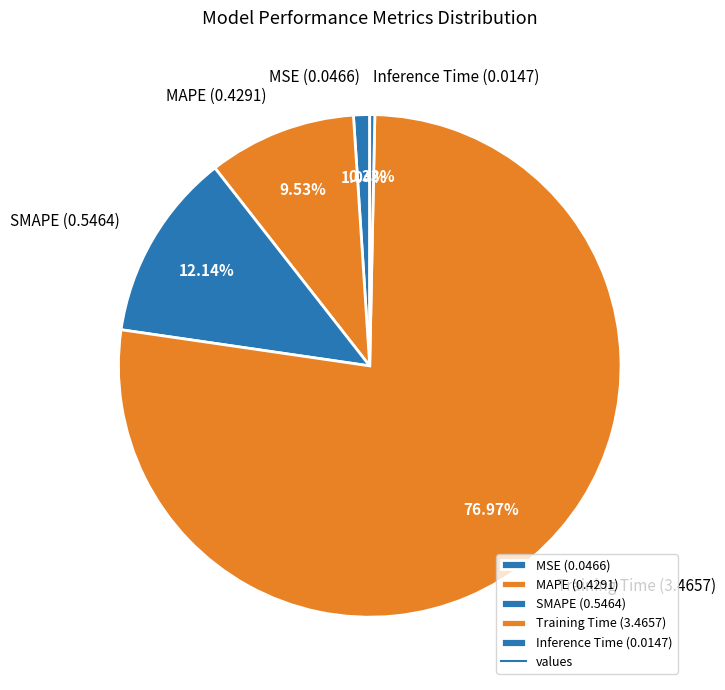

To the nearest percent, what portion does MAPE represent?

10%